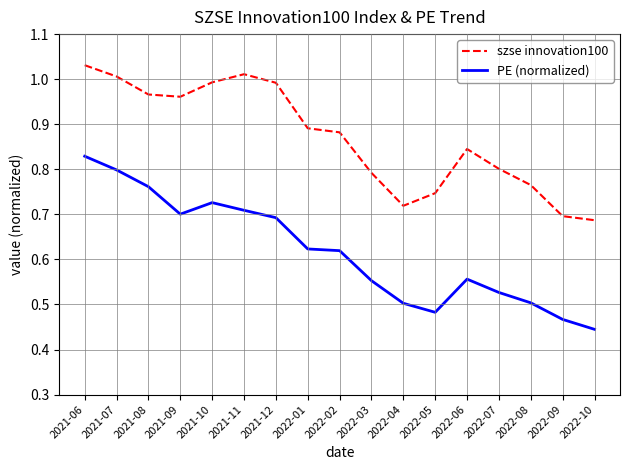

What position from the right is 2022-09?

2